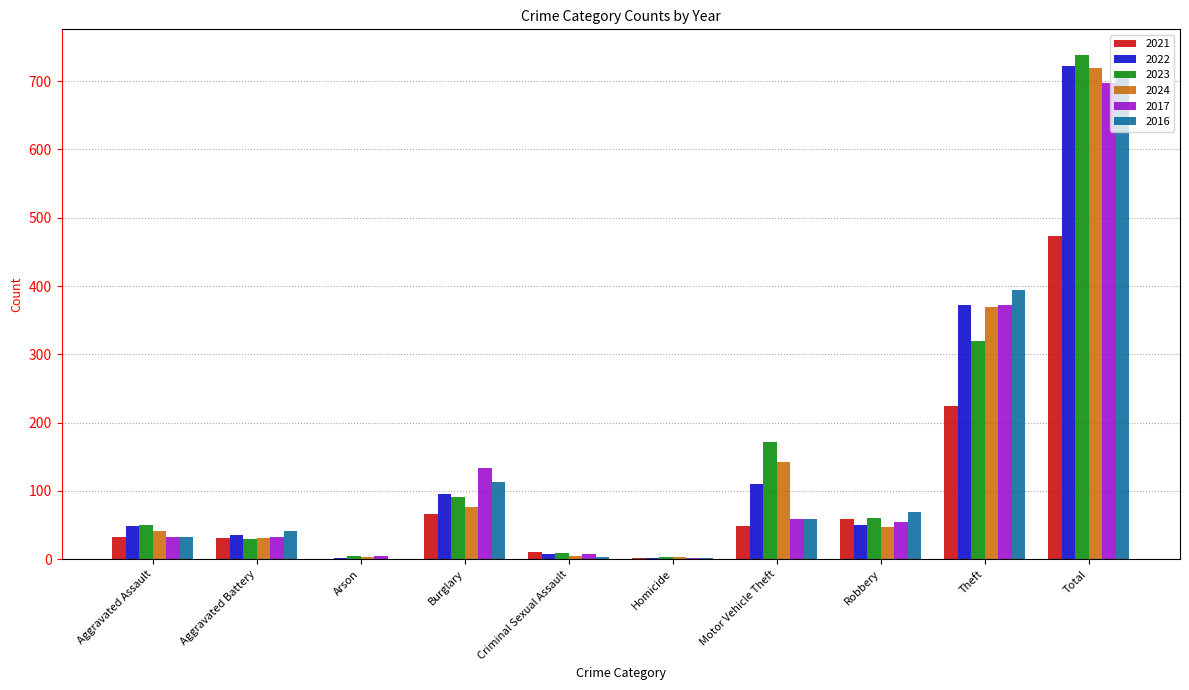

What is the total value across all series at Aggravated Assault?

235